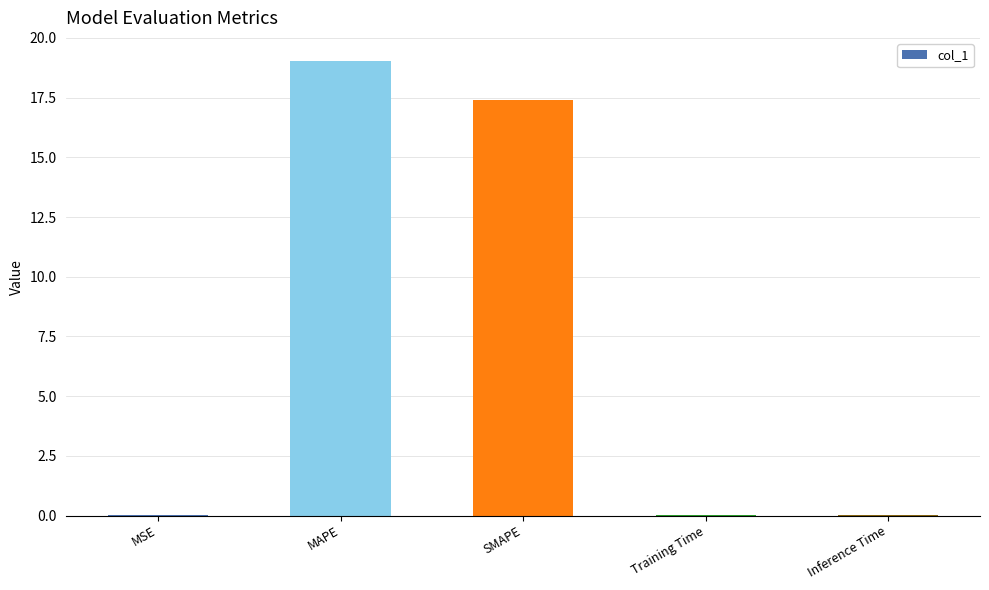

The value at MSE is 0.0. True or false?

True